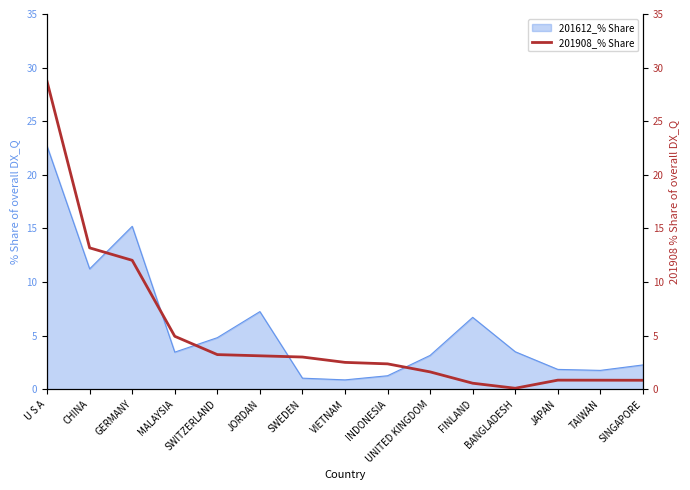

At which label does the data first exceed 2?

U S A